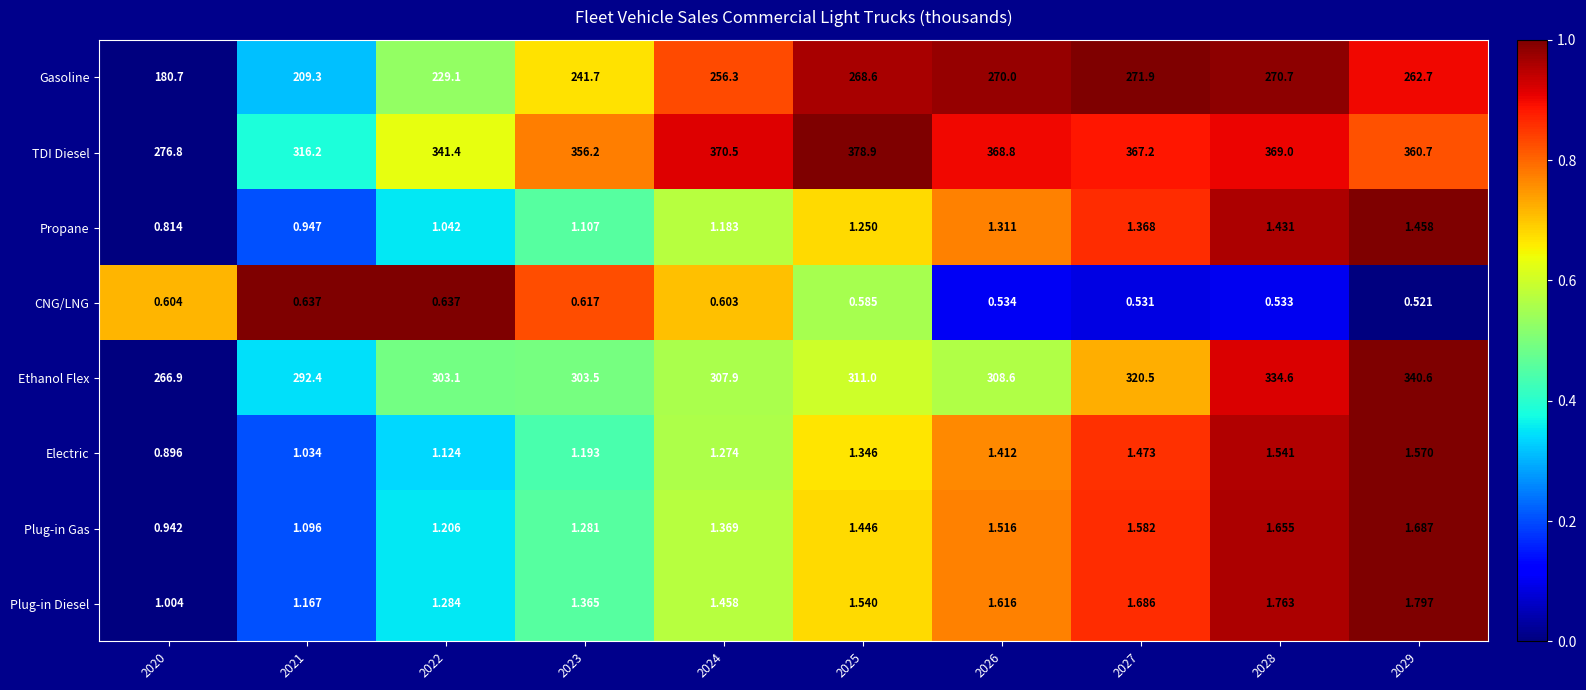

Between 2024 and 2026, which series saw the biggest shift?

Gasoline